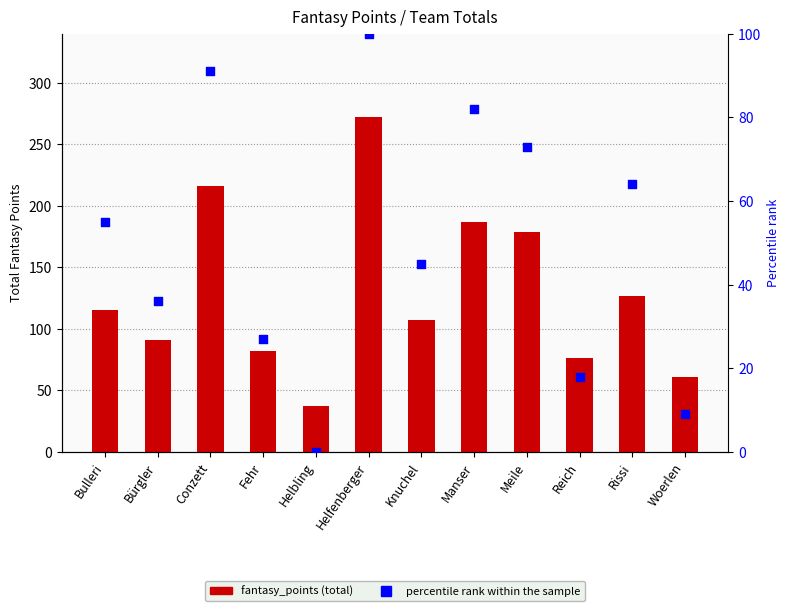

Which series reaches the minimum Y coordinate?

percentile rank within the team